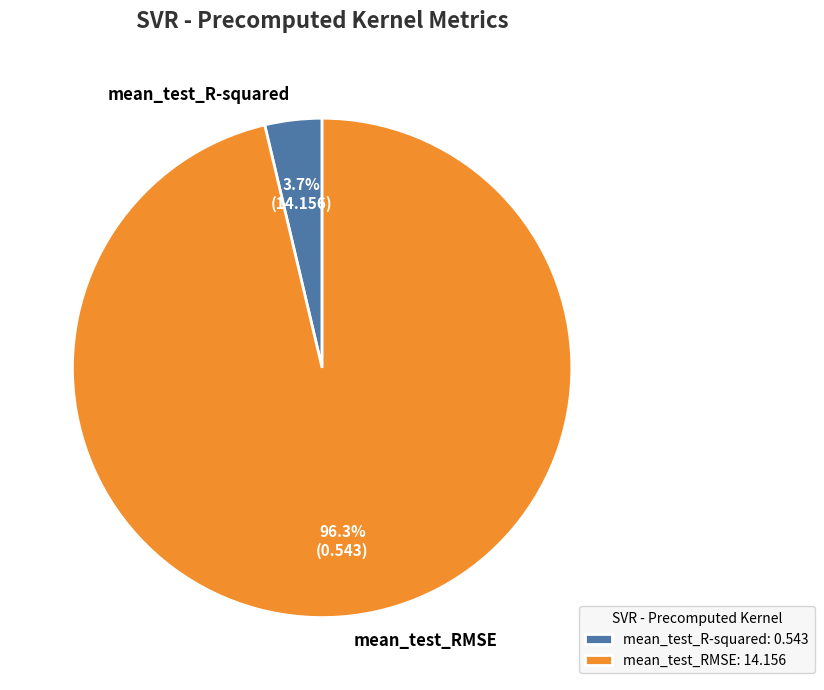

To the nearest percent, what percentage of the pie is mean_test_R-squared?

4%